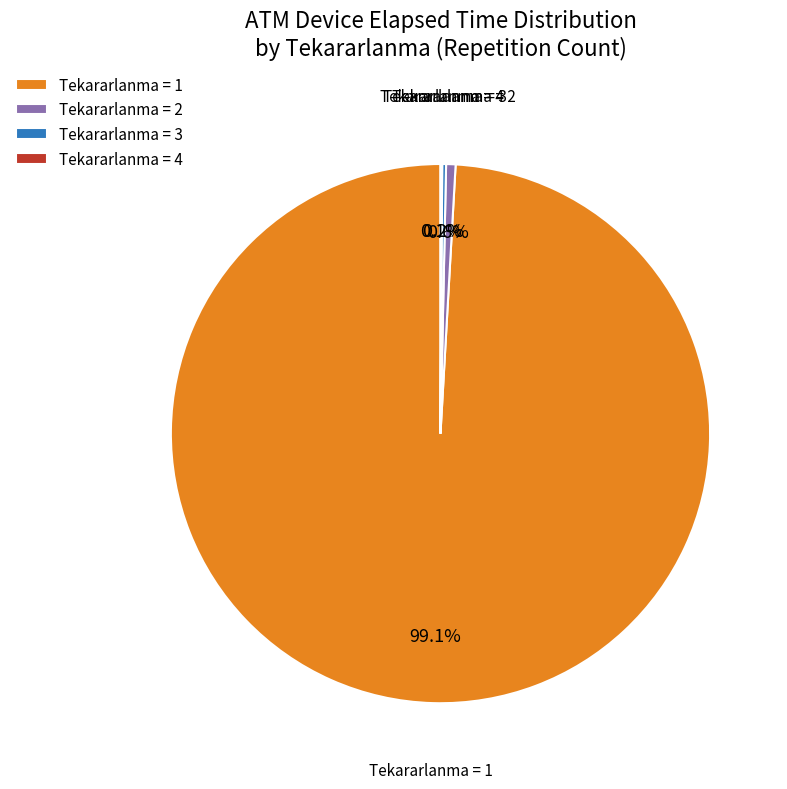

What percentage is NOT represented by Tekararlanma = 1?

0.9%